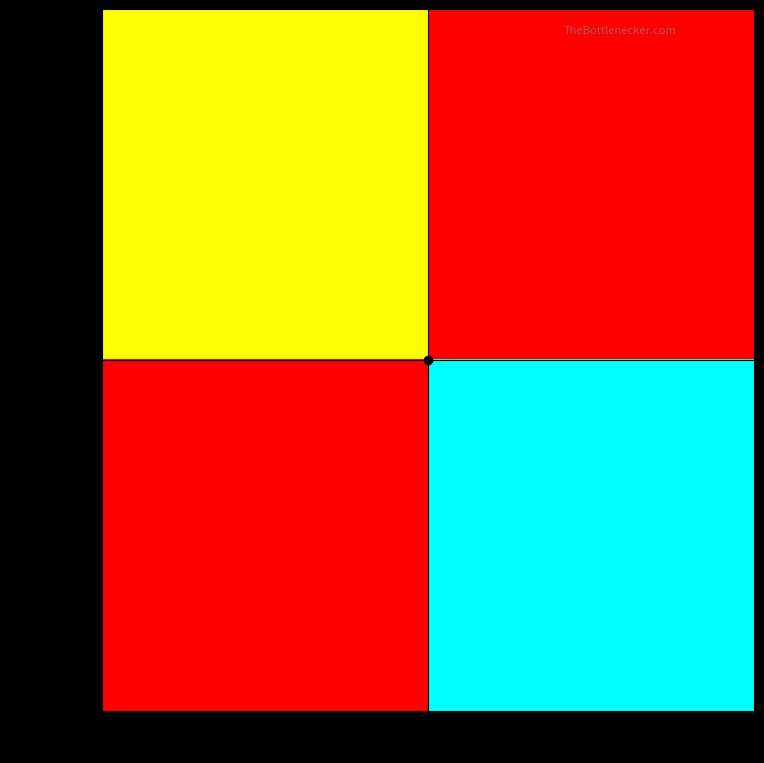

At which category is the sum across all series the highest?

566143125